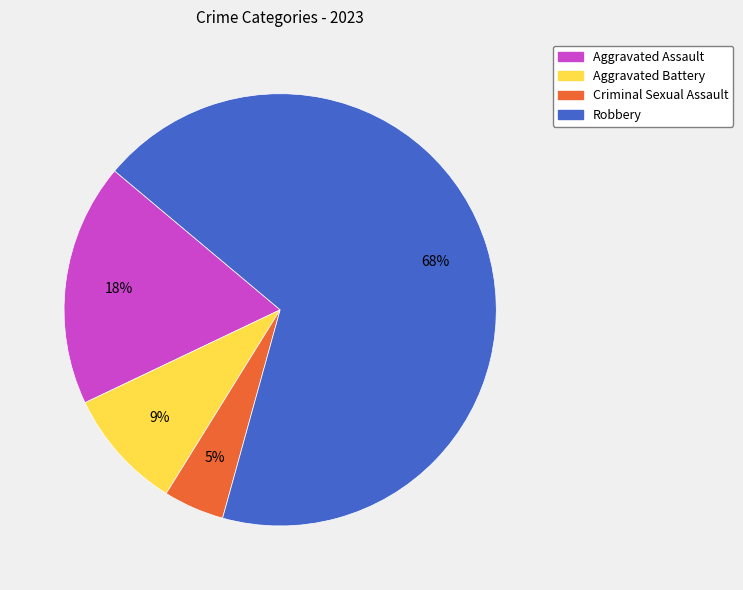

What is the largest slice in the pie chart?

Robbery